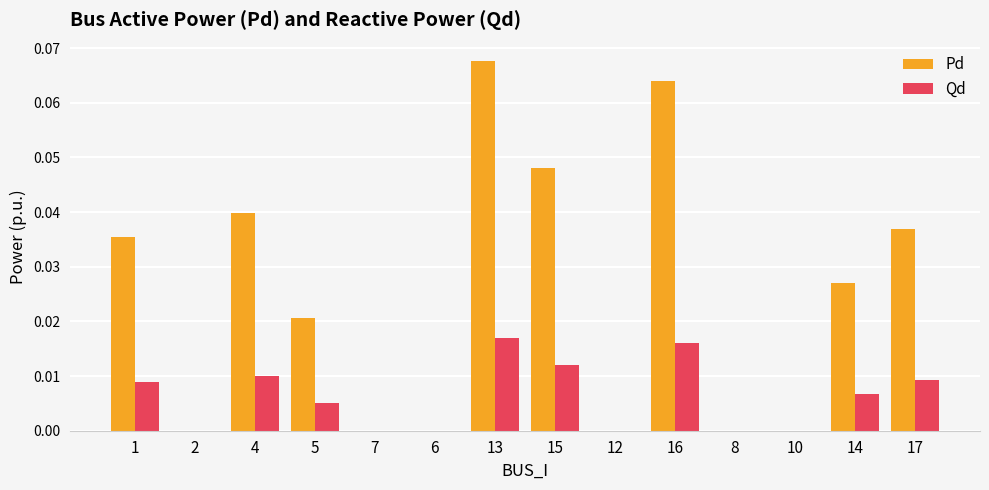

Is it true that Qd equals 0.0 at 10?

True